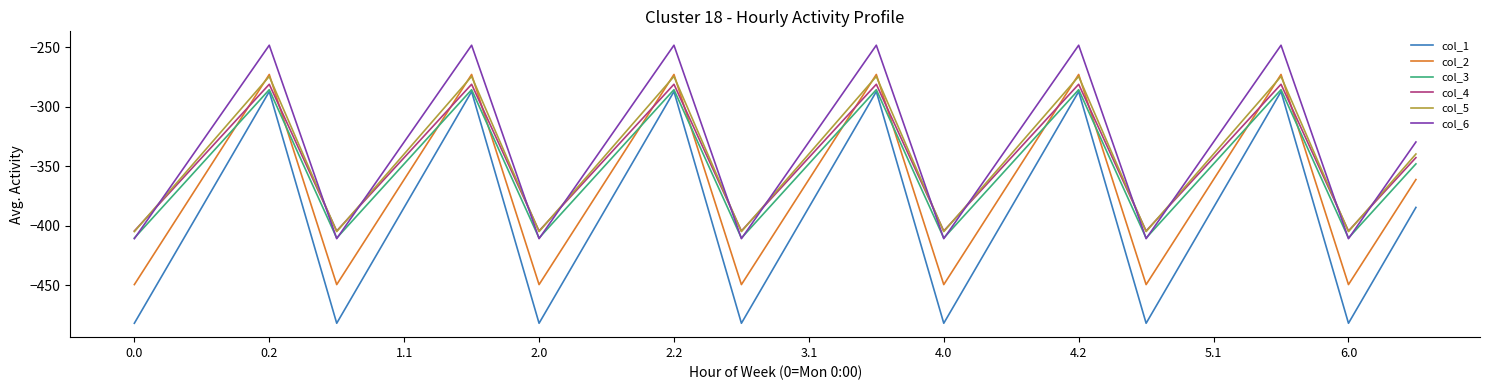

How many times do col_4 and col_6 cross each other?

13